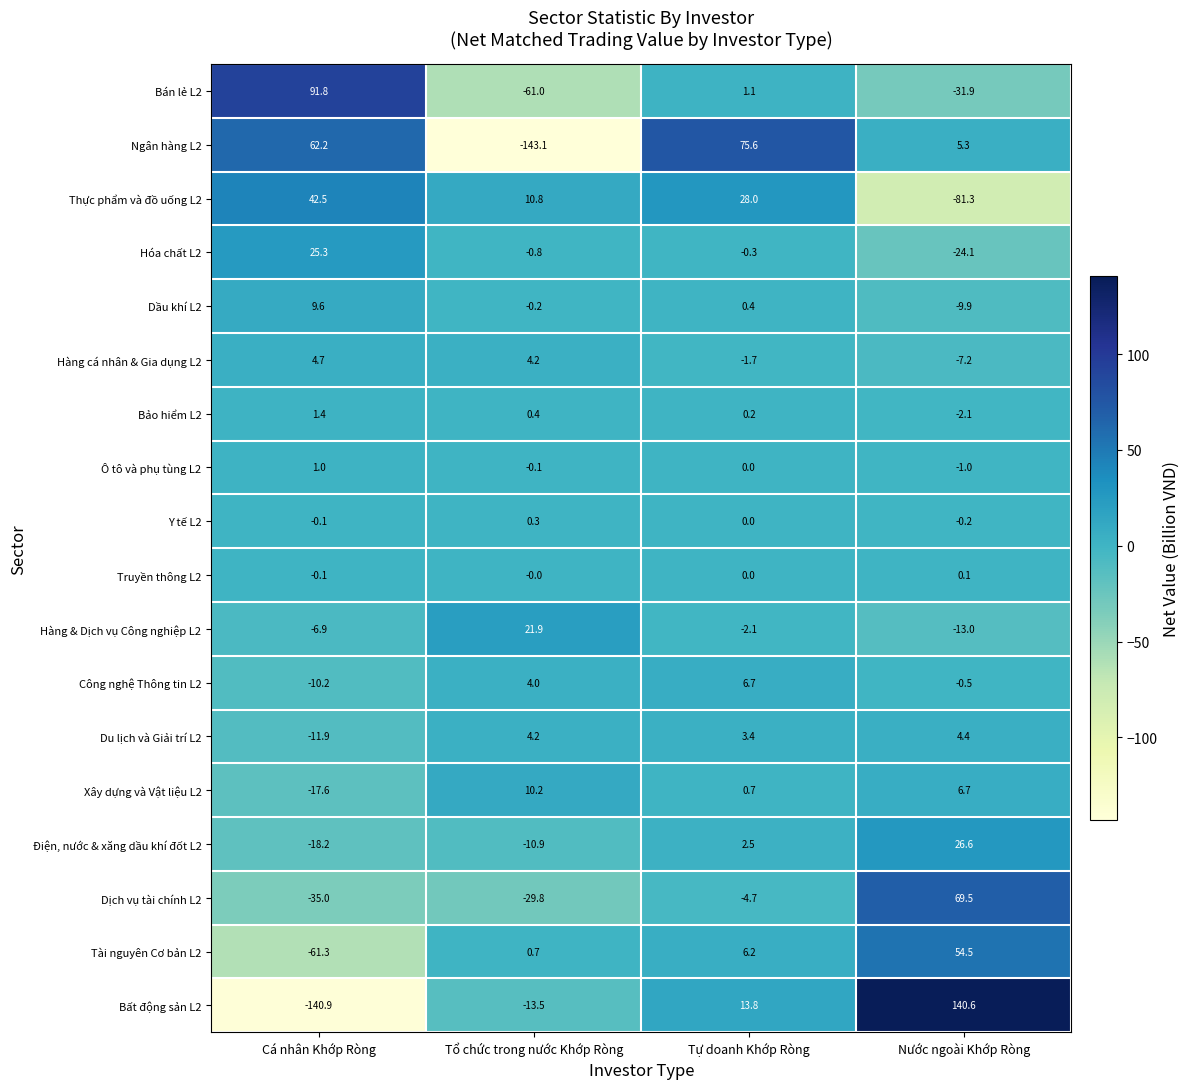

Rank the series by their maximum value, from lowest to highest.

Truyền thông L2, Y tế L2, Ô tô và phụ tùng L2, Bảo hiểm L2, Du lịch và Giải trí L2, Hàng cá nhân & Gia dụng L2, Công nghệ Thông tin L2, Dầu khí L2, Xây dựng và Vật liệu L2, Hàng & Dịch vụ Công nghiệp L2, Hóa chất L2, Điện, nước & xăng dầu khí đốt L2, Thực phẩm và đồ uống L2, Tài nguyên Cơ bản L2, Dịch vụ tài chính L2, Ngân hàng L2, Bán lẻ L2, Bất động sản L2